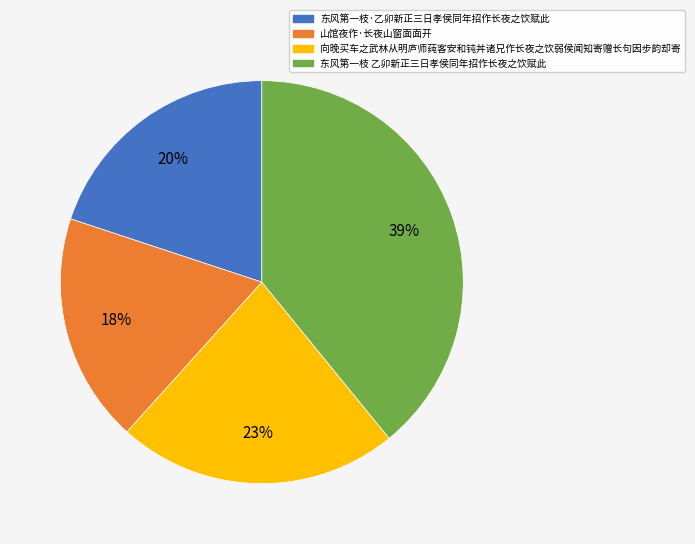

Which has a higher value, 东风第一枝·乙卯新正三日孝侯同年招作长夜之饮赋此 or 向晚买车之武林从明庐师莼客安和钝丼诸兄作长夜之饮弱侯闻知寄赠长句因步韵却寄?

向晚买车之武林从明庐师莼客安和钝丼诸兄作长夜之饮弱侯闻知寄赠长句因步韵却寄